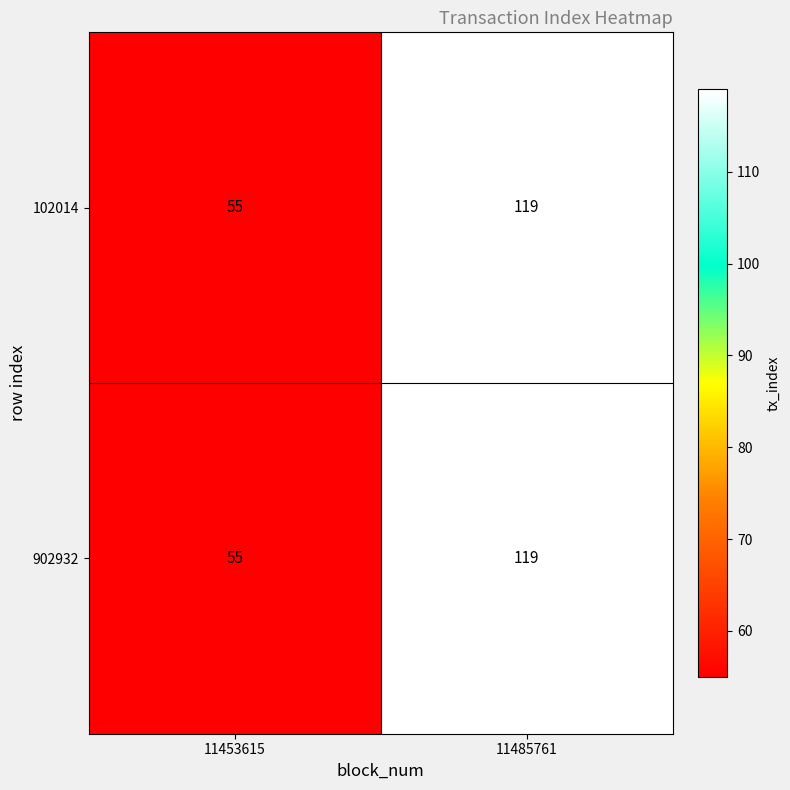

The value of 902932 at 11453615 is 25. True or false?

False